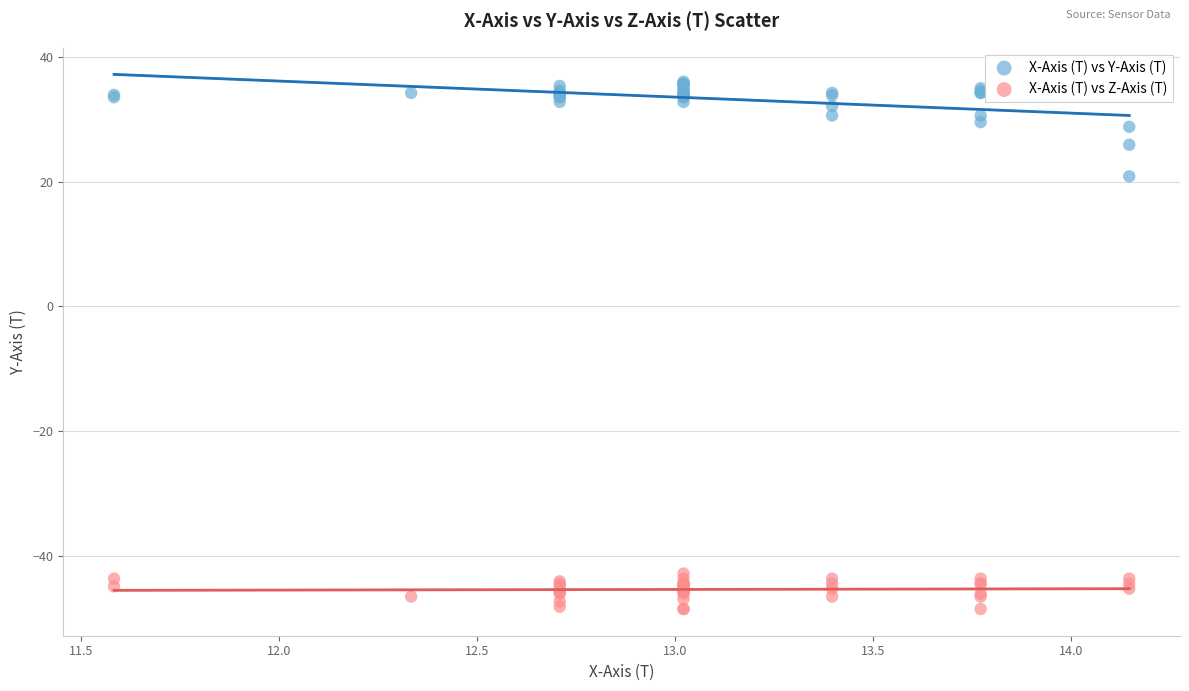

Which series contains the highest Y value?

X-Axis (T) vs Y-Axis (T)